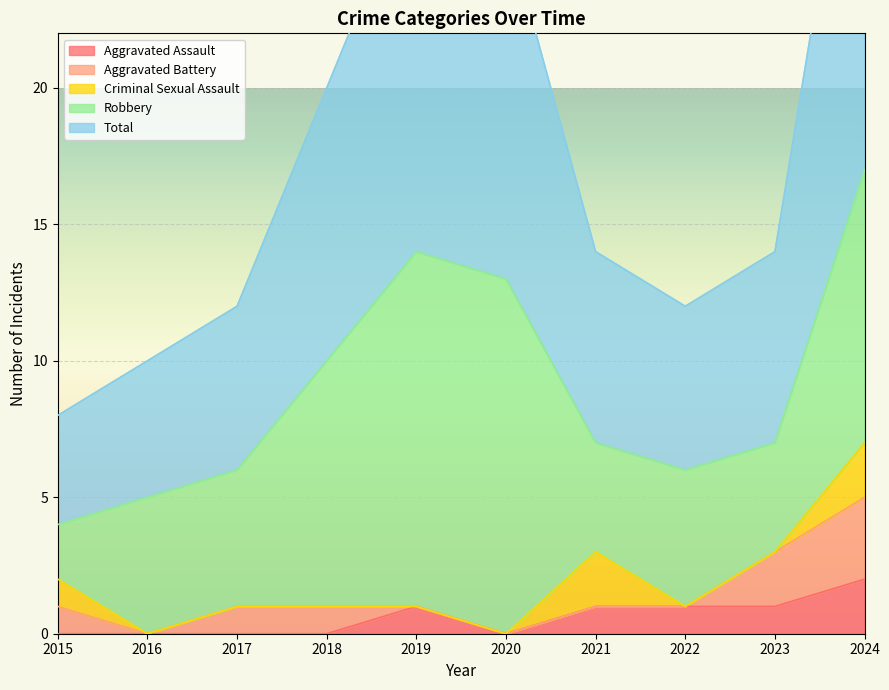

The Aggravated Battery series shows 3 at 2023. True or false?

False